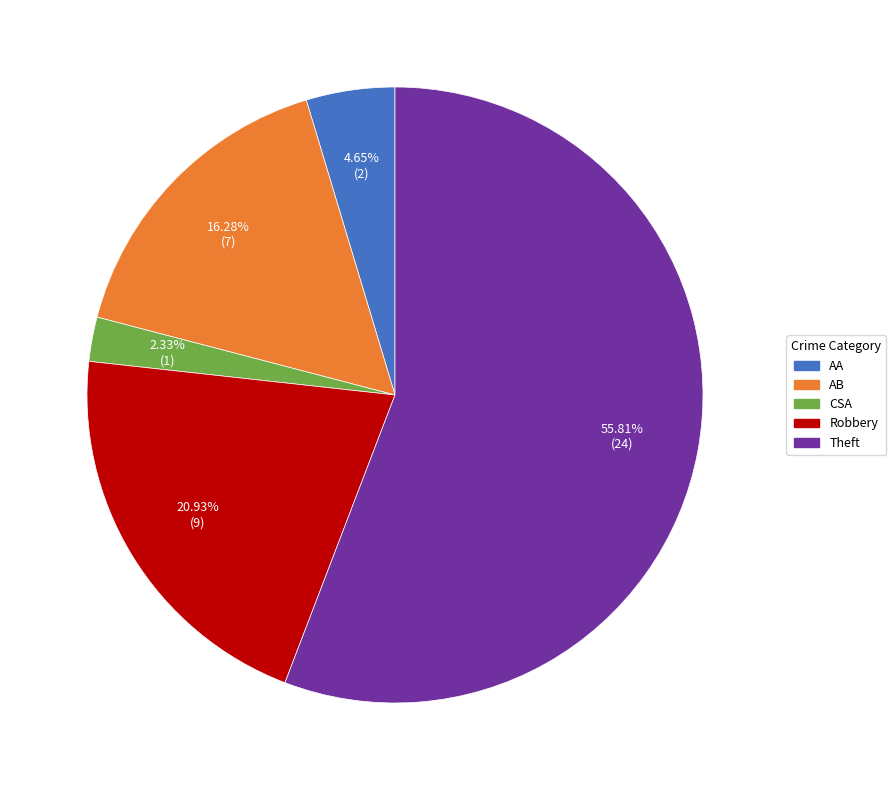

Is there a majority slice in this chart?

Yes